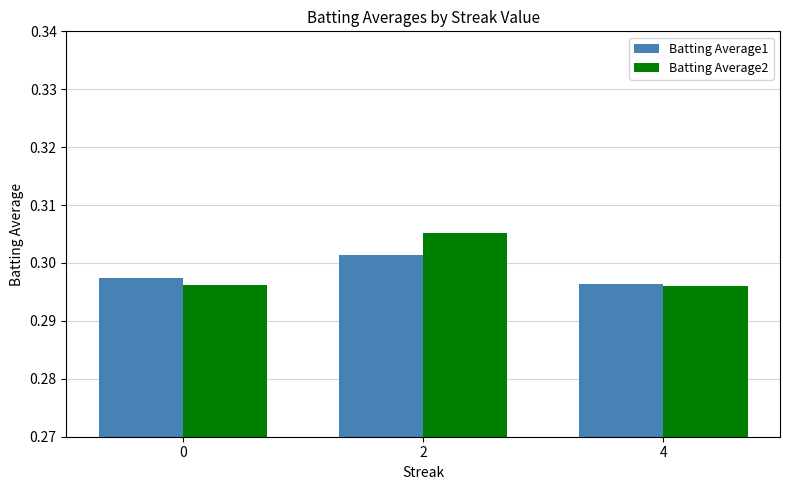

List the series in order of their peak value, lowest first.

Batting Average1, Batting Average2